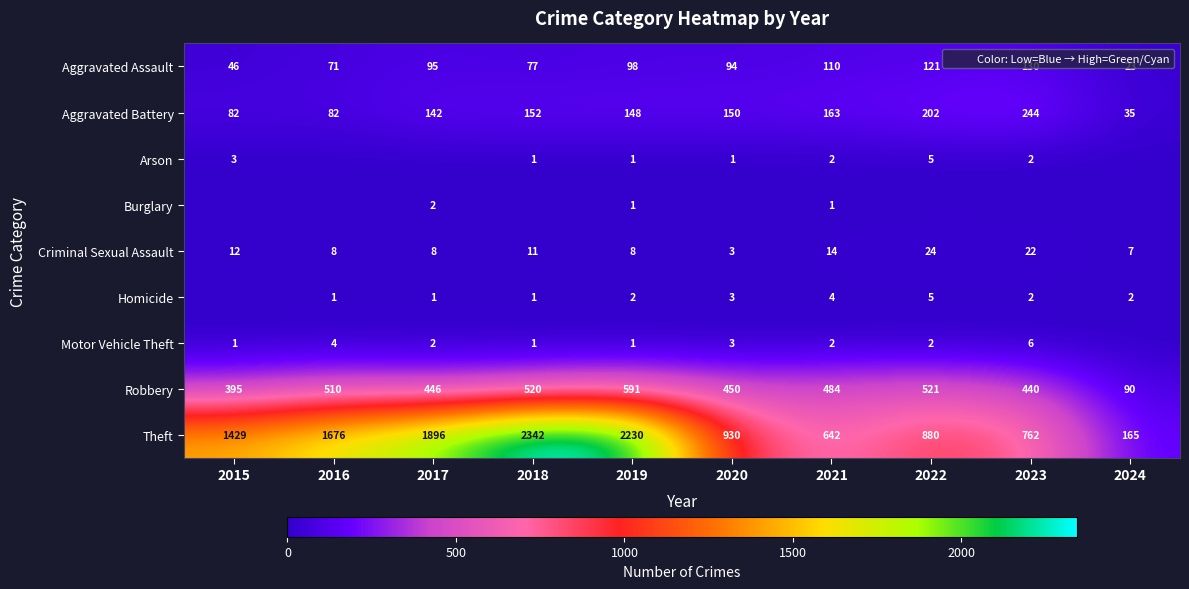

Is it true that Criminal Sexual Assault equals 3 at 2016?

False